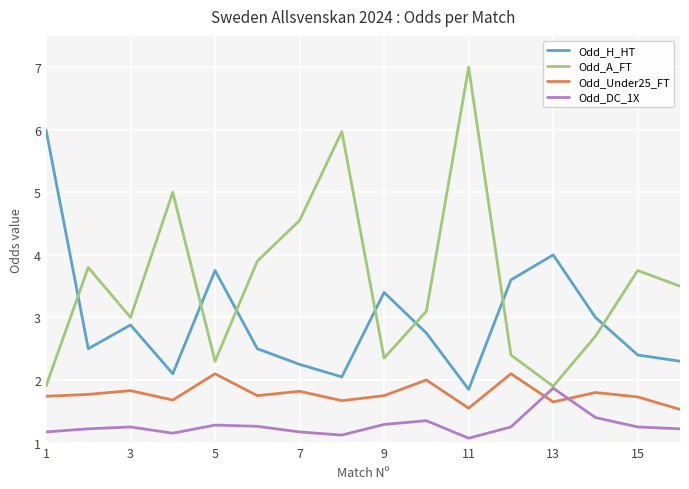

In Odd_DC_1X, how many points are lower than both neighbors (excluding endpoints)?

3